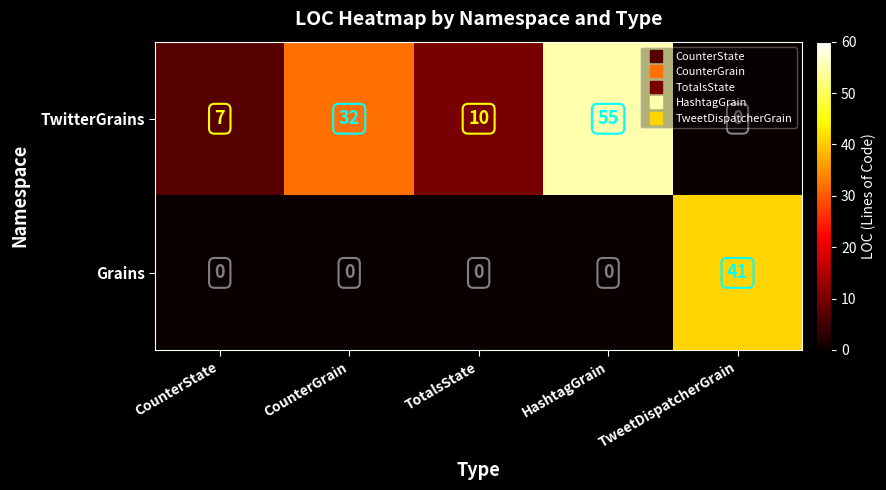

Which category has the highest value in the TwitterGrains series?

HashtagGrain